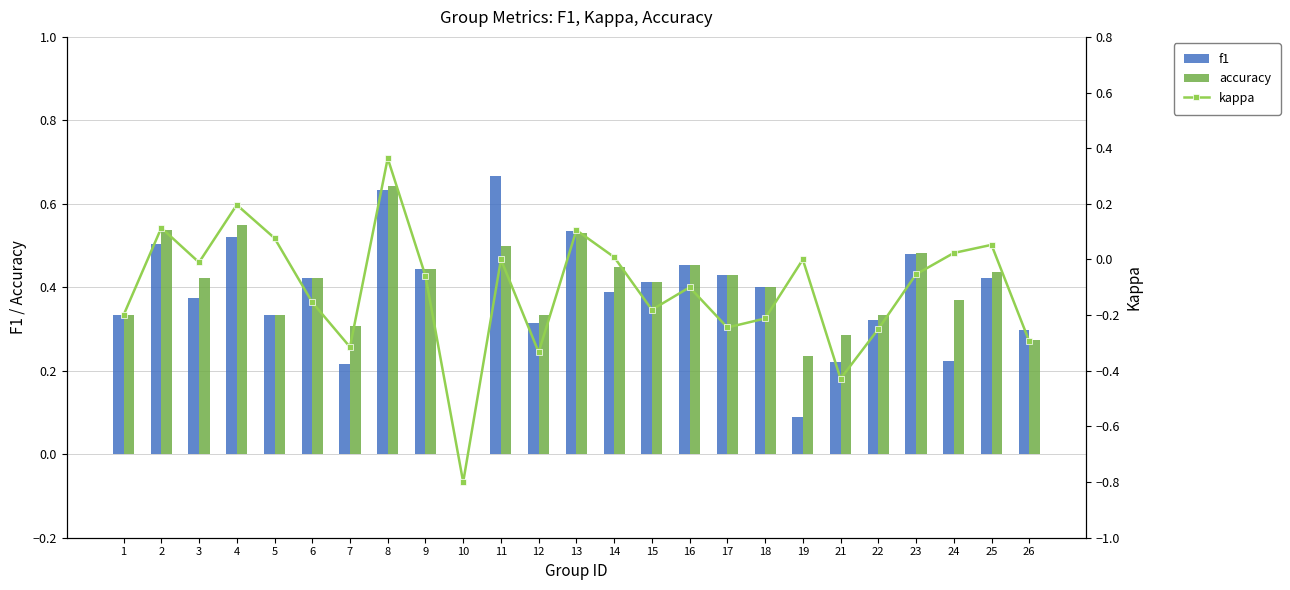

What is the difference between the kappa values at 9 and 25?

0.1